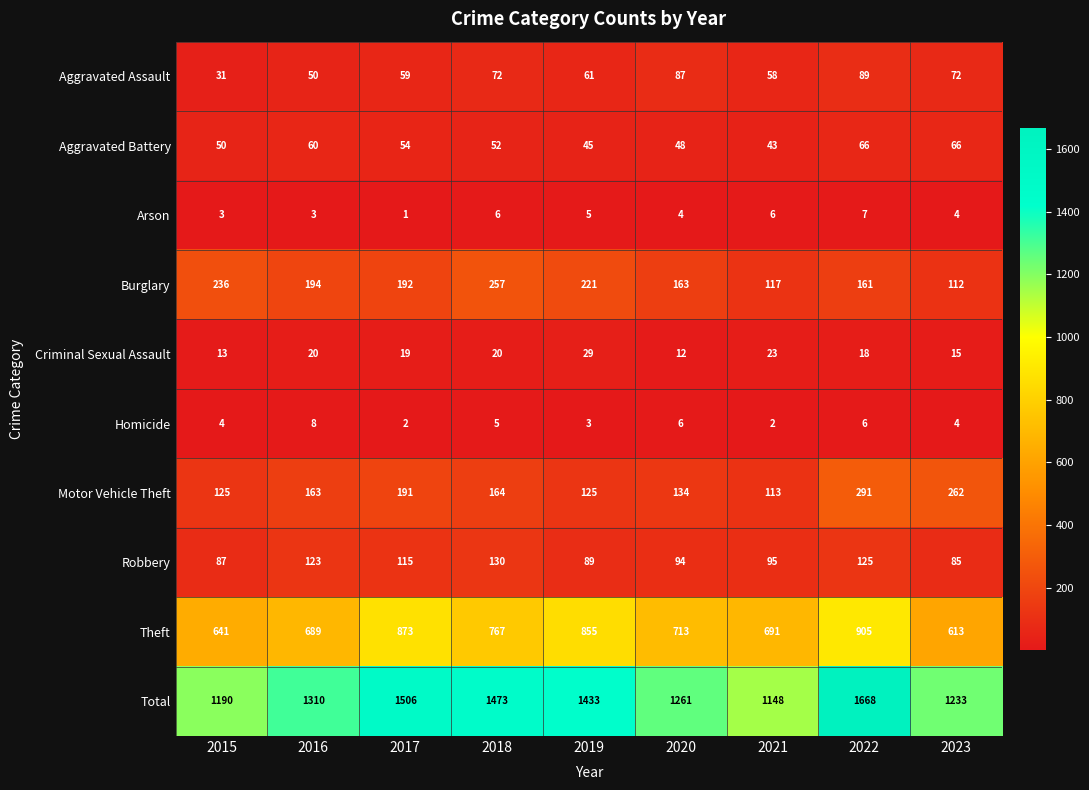

Is it true that Criminal Sexual Assault equals 8 at 2015?

False